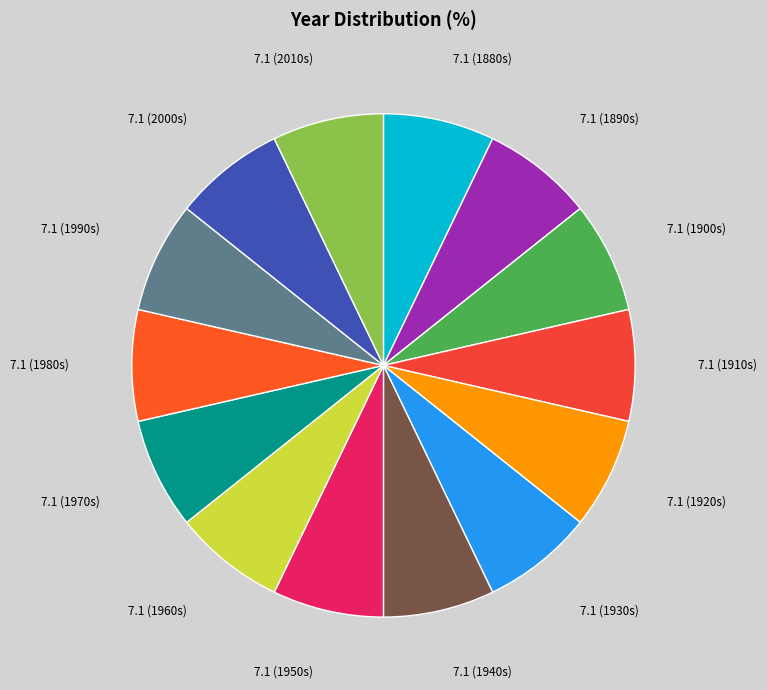

The 7.1 (1980s) slice represents 7% of the pie. True or false?

True